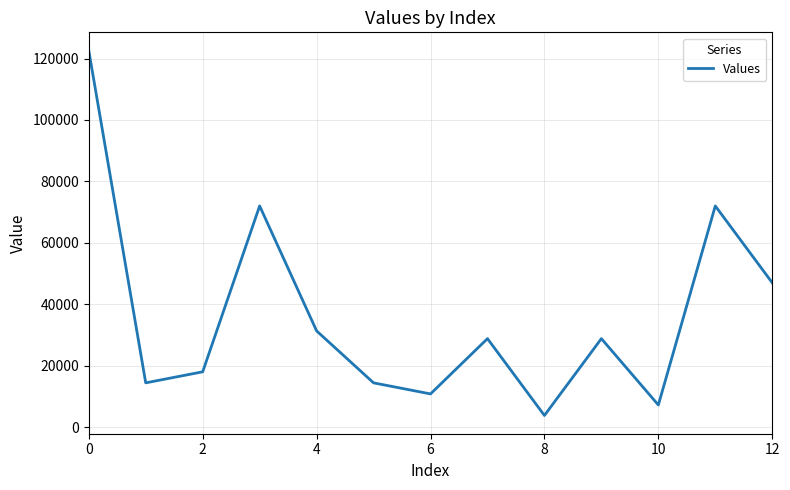

What is the smallest value displayed?

3780